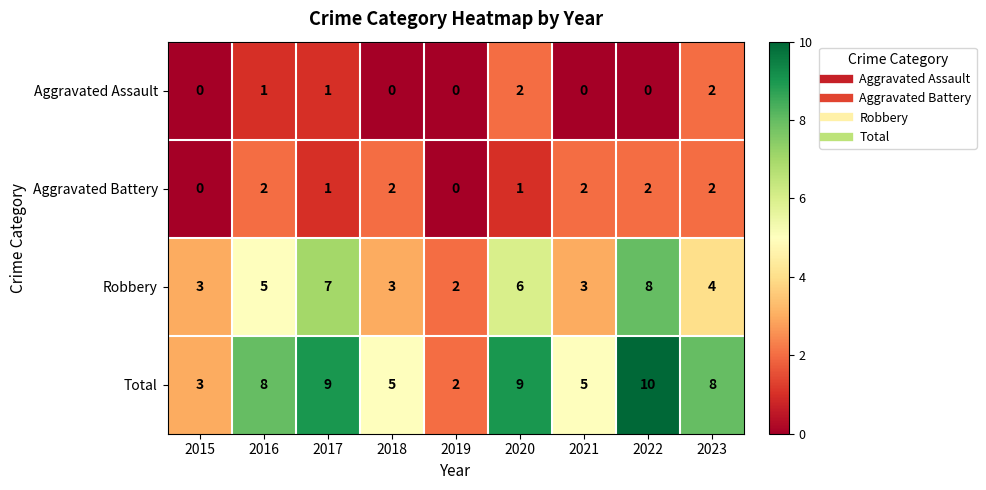

What is the sum of the Robbery values at 2020 and 2023?

10